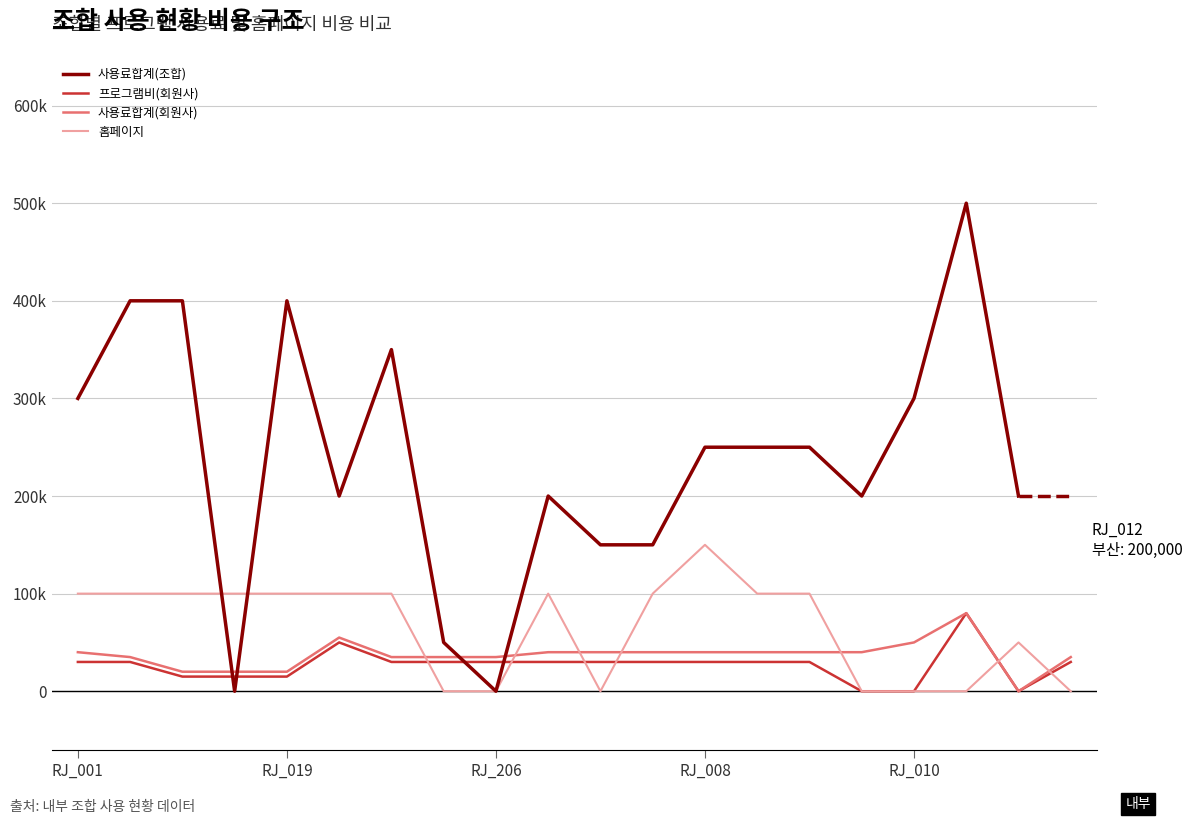

How many interior local valleys does the 프로그램비(회원사) series have?

1